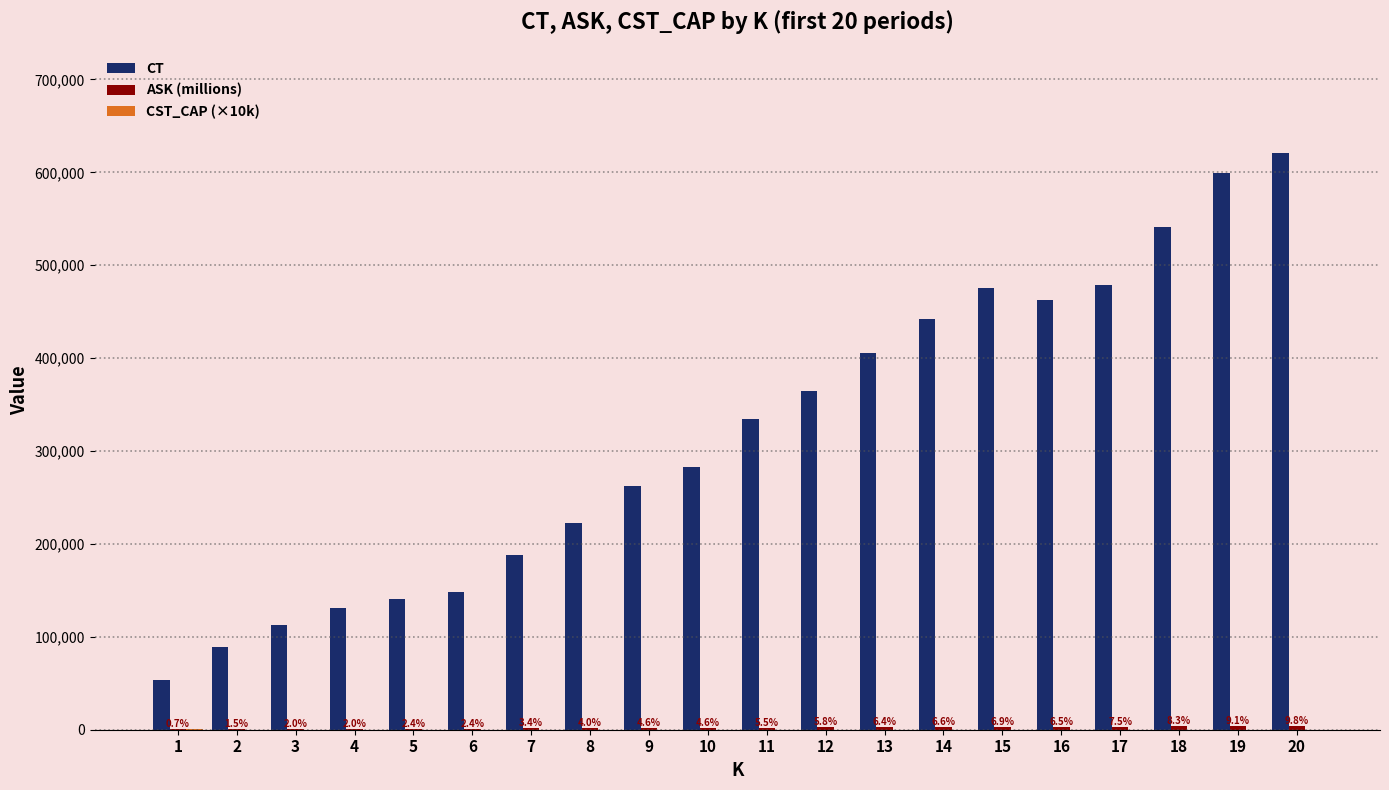

Which series has the largest total across all categories?

CT